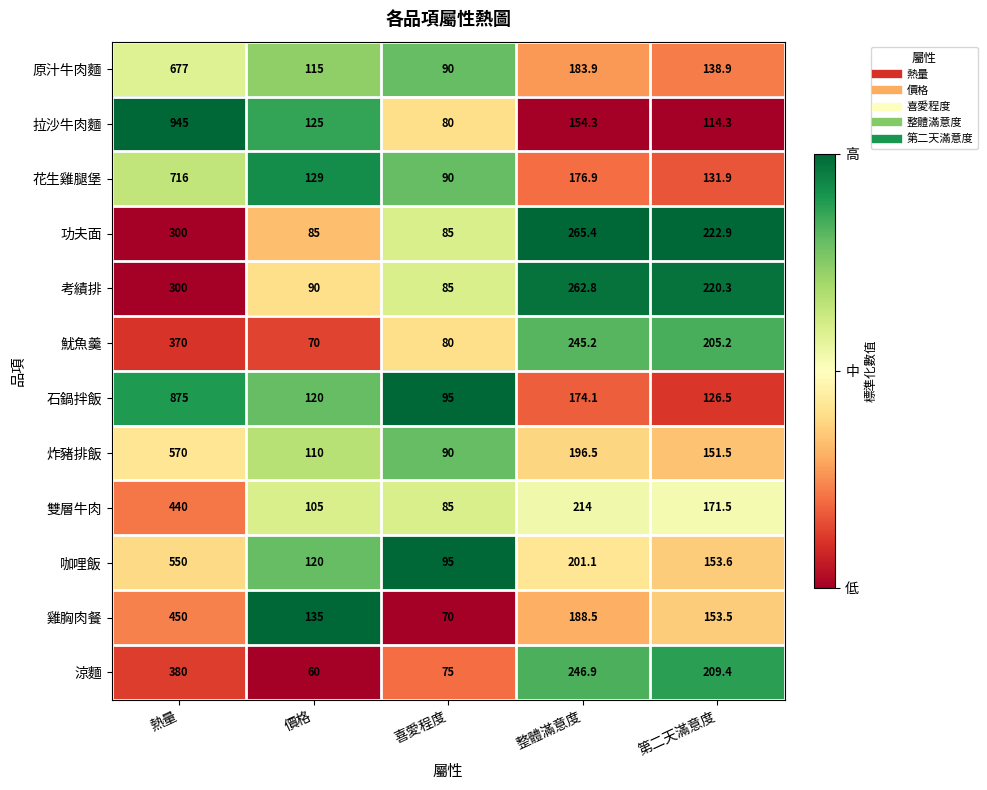

Rank the series at 第二天滿意度 from lowest to highest value.

拉沙牛肉麵, 石鍋拌飯, 花生雞腿堡, 原汁牛肉麵, 炸豬排飯, 雞胸肉餐, 咖哩飯, 雙層牛肉, 魷魚羹, 涼麵, 考績排, 功夫面